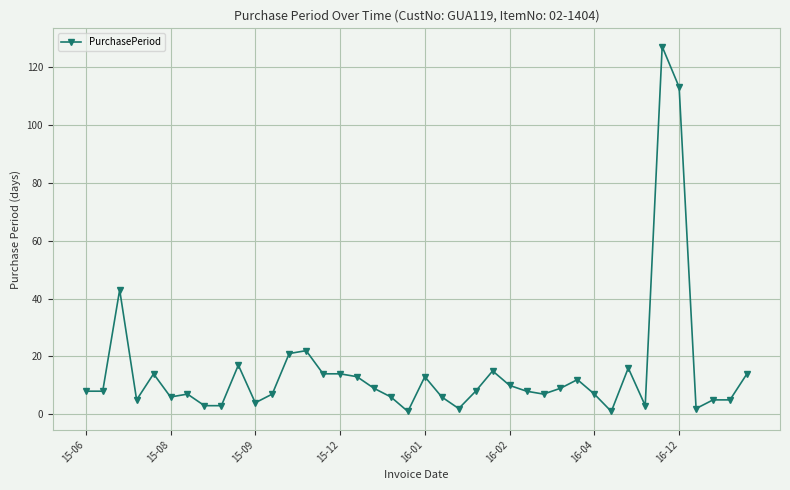

True or false: there are more than 1 points higher than both neighbors.

True